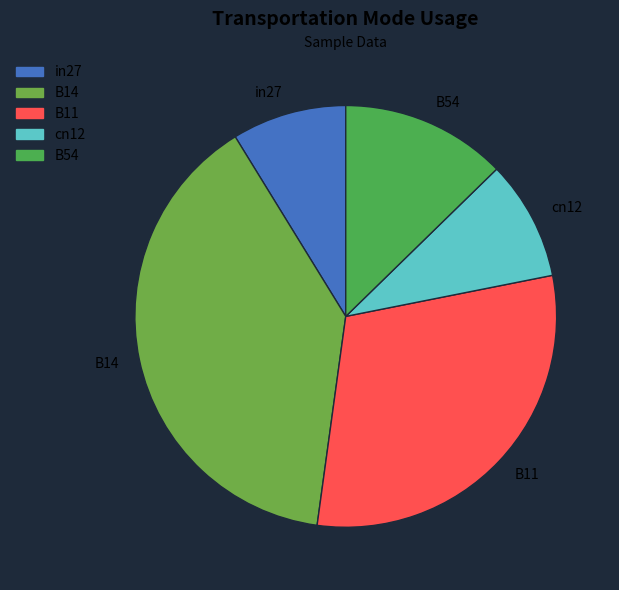

Is it true that B11 is 43% of the pie?

False